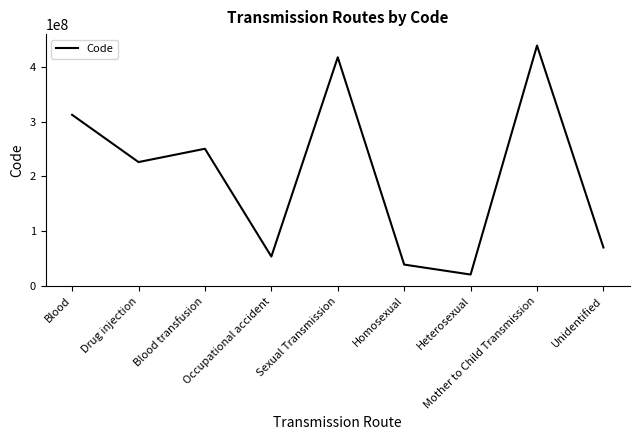

How many interior local valleys (lower than both neighbors) does the data have?

3